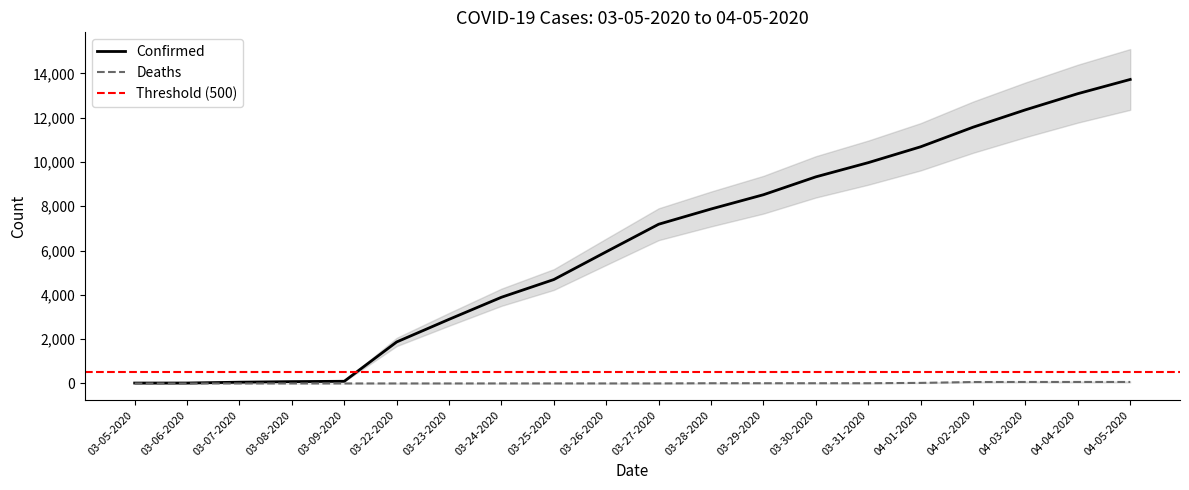

True or false: Confirmed and Deaths intersect in this chart.

False